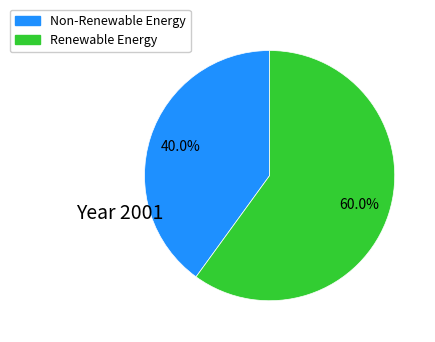

Do Non-Renewable Energy and Renewable Energy together represent more than half of the pie?

Yes